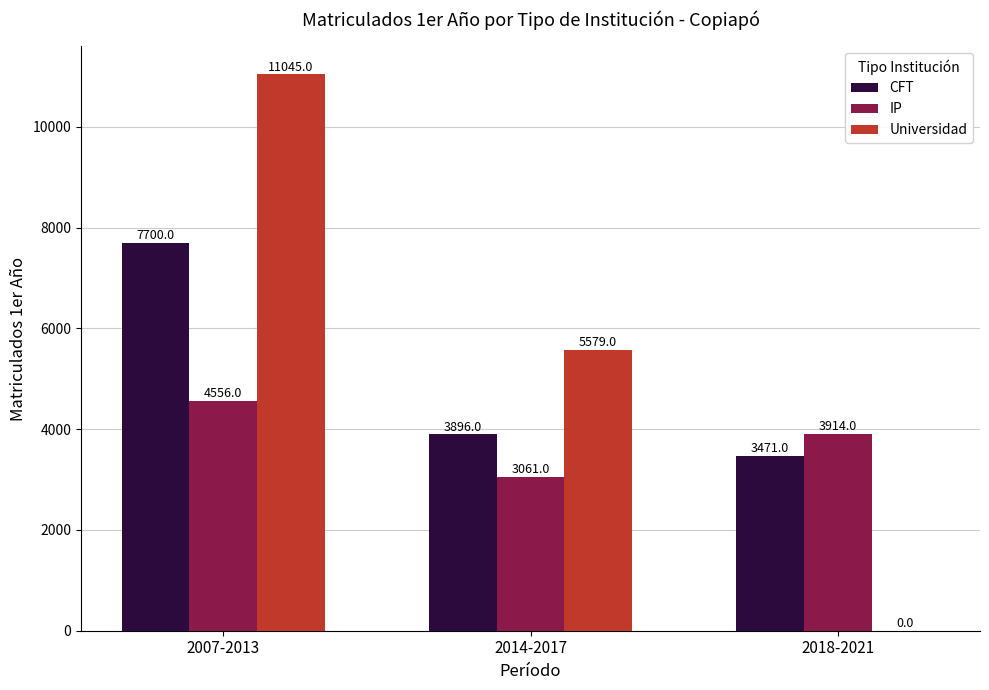

Is it true that Universidad equals 0 at 2018-2021?

True